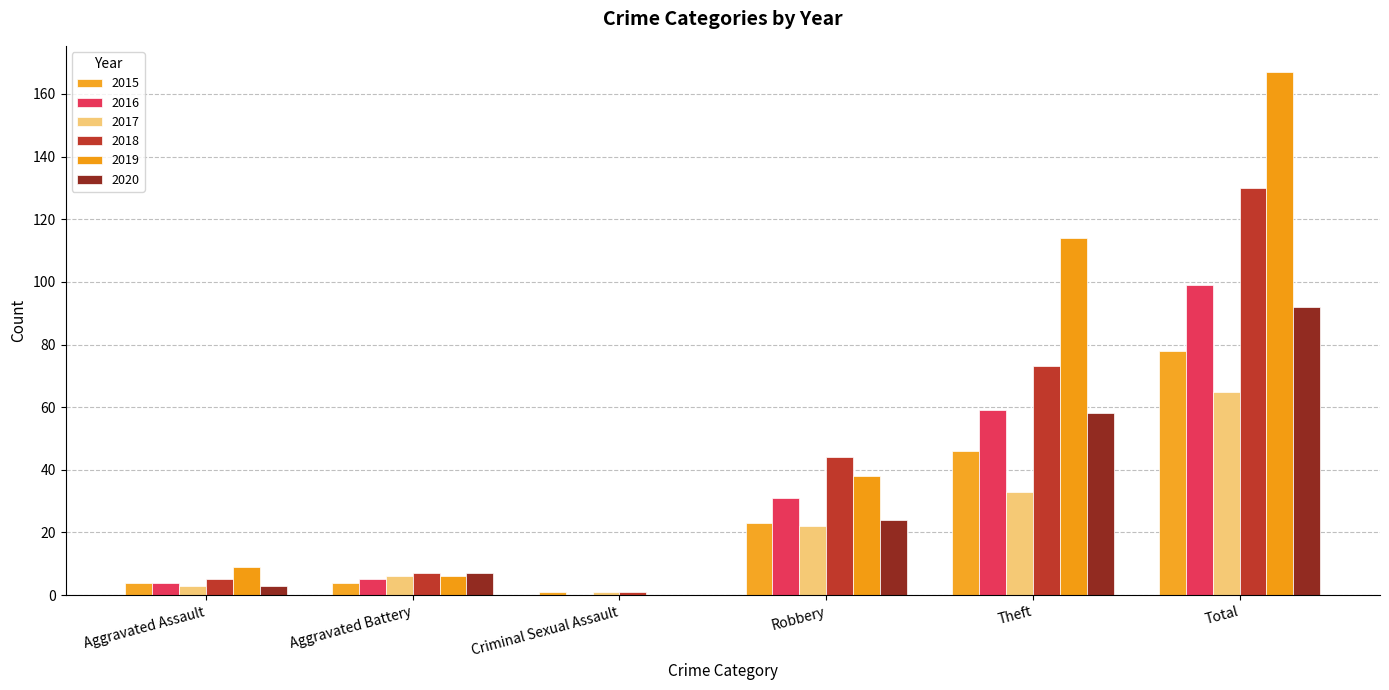

Reading left to right, extract all data points from this chart.

2015: Aggravated Assault=4	Aggravated Battery=4	Criminal Sexual Assault=1	Robbery=23	Theft=46	Total=78
2016: Aggravated Assault=4	Aggravated Battery=5	Criminal Sexual Assault=0	Robbery=31	Theft=59	Total=99
2017: Aggravated Assault=3	Aggravated Battery=6	Criminal Sexual Assault=1	Robbery=22	Theft=33	Total=65
2018: Aggravated Assault=5	Aggravated Battery=7	Criminal Sexual Assault=1	Robbery=44	Theft=73	Total=130
2019: Aggravated Assault=9	Aggravated Battery=6	Criminal Sexual Assault=0	Robbery=38	Theft=114	Total=167
2020: Aggravated Assault=3	Aggravated Battery=7	Criminal Sexual Assault=0	Robbery=24	Theft=58	Total=92